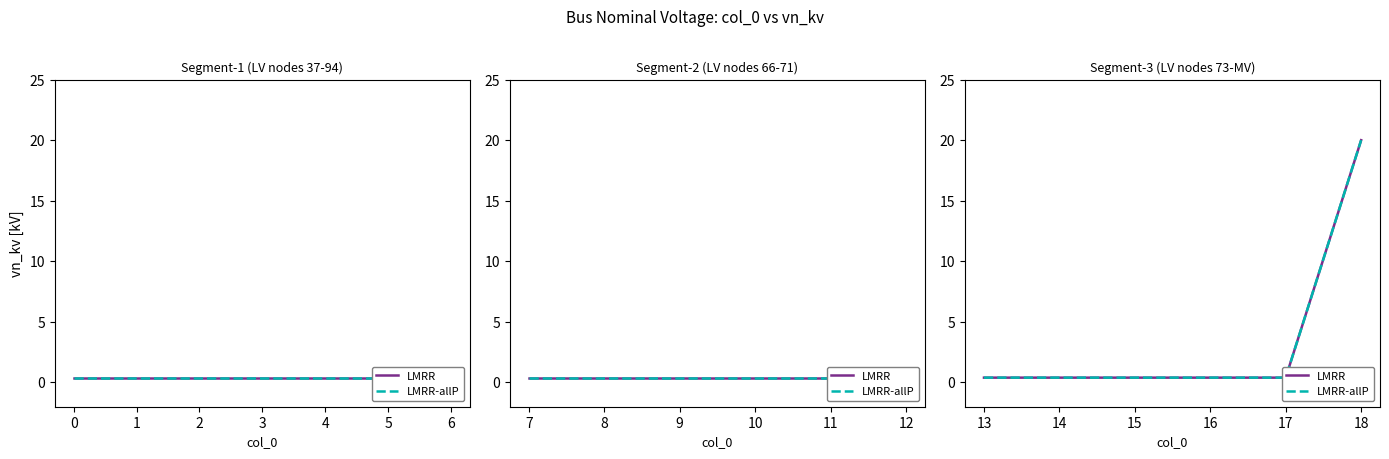

What are all the series names shown in the legend?

LMRR, LMRR-allP